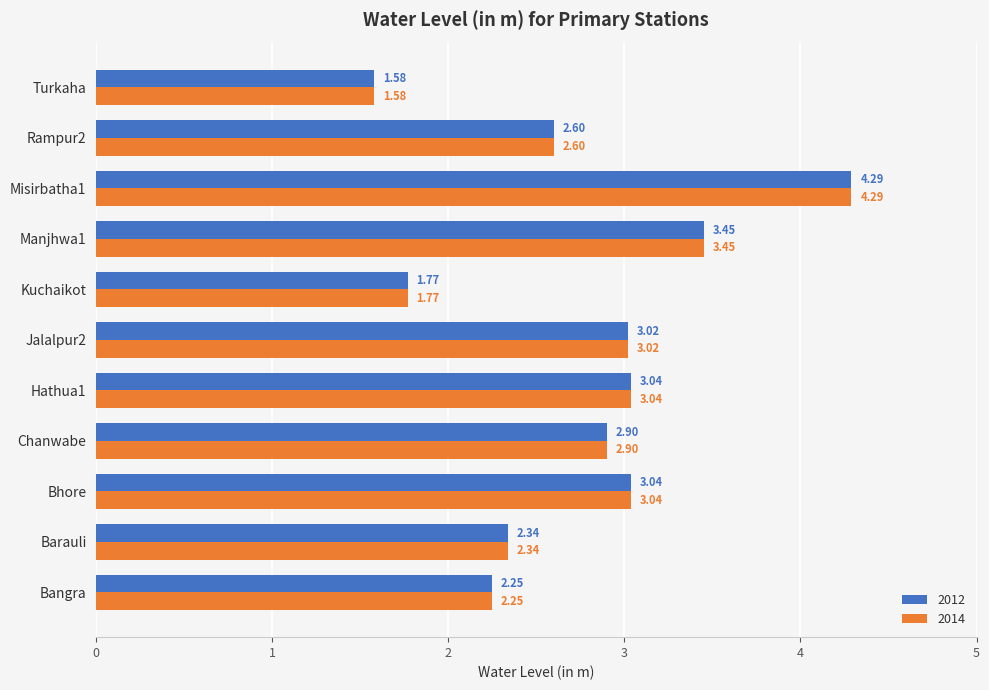

How many data points does each series have?

11